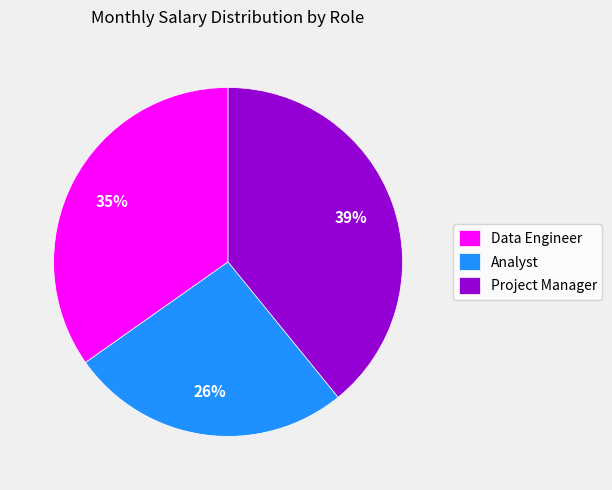

What percentage is the Analyst slice, to the nearest percent?

26%